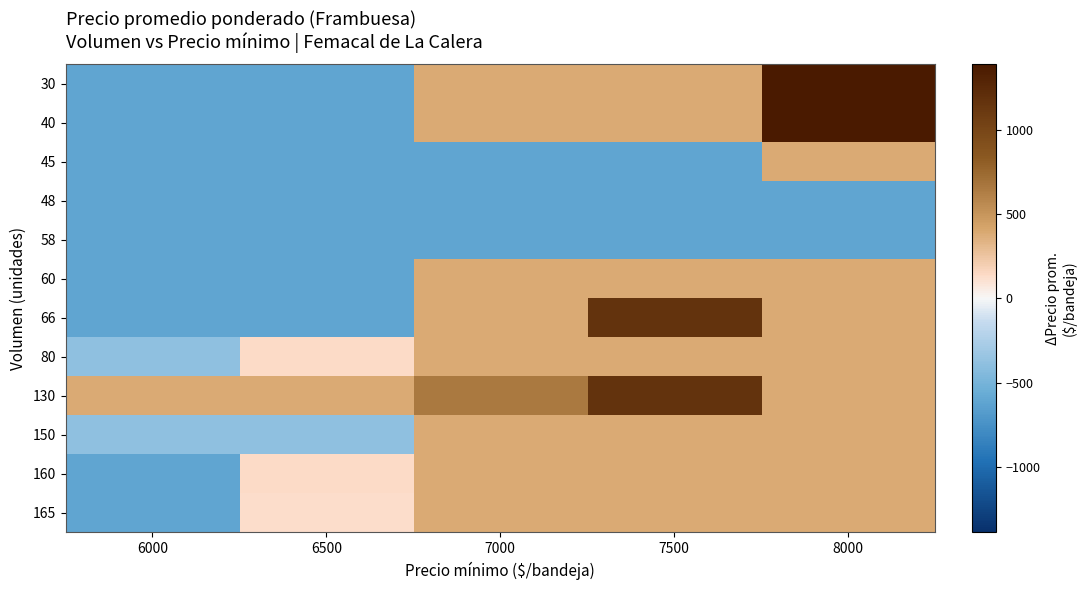

Reading left to right, extract all data points from this chart.

30: 6000=-612.6	6500=-612.6	7000=387.4	7500=387.4	8000=1387.4
40: 6000=-612.6	6500=-612.6	7000=387.4	7500=387.4	8000=1387.4
45: 6000=-612.6	6500=-612.6	7000=-612.6	7500=-612.6	8000=387.4
48: 6000=-612.6	6500=-612.6	7000=-612.6	7500=-612.6	8000=-612.6
58: 6000=-612.6	6500=-612.6	7000=-612.6	7500=-612.6	8000=-612.6
60: 6000=-612.6	6500=-612.6	7000=387.4	7500=387.4	8000=387.4
66: 6000=-612.6	6500=-612.6	7000=387.4	7500=1160.4	8000=387.4
80: 6000=-379.6	6500=137.4	7000=387.4	7500=387.4	8000=387.4
130: 6000=387.4	6500=387.4	7000=656.4	7500=1160.4	8000=387.4
150: 6000=-379.6	6500=-379.6	7000=387.4	7500=387.4	8000=387.4
160: 6000=-612.6	6500=137.4	7000=387.4	7500=387.4	8000=387.4
165: 6000=-612.6	6500=129.4	7000=387.4	7500=387.4	8000=387.4